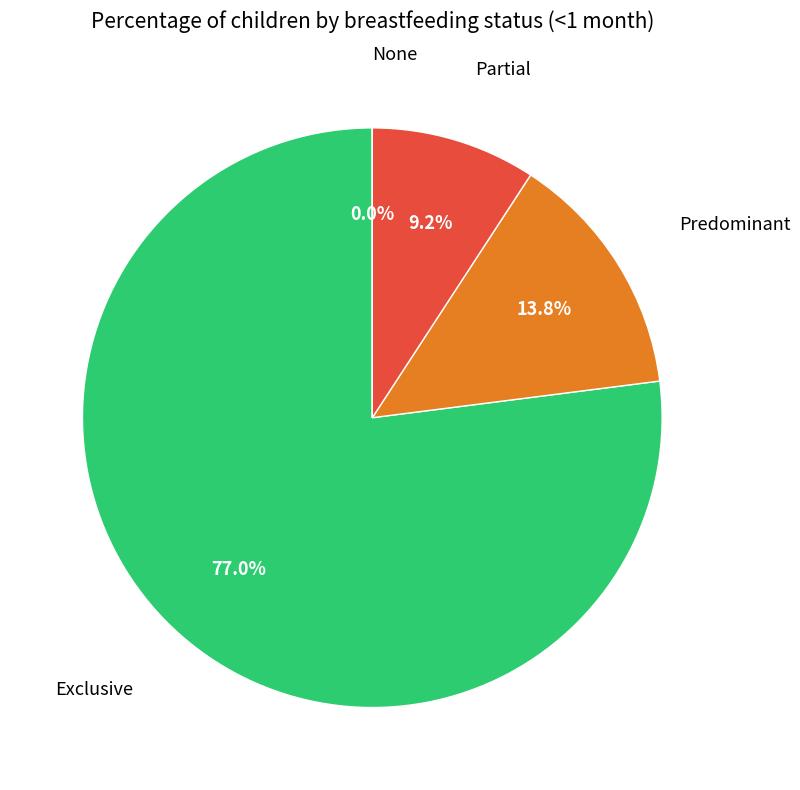

Which slice is the smallest?

None